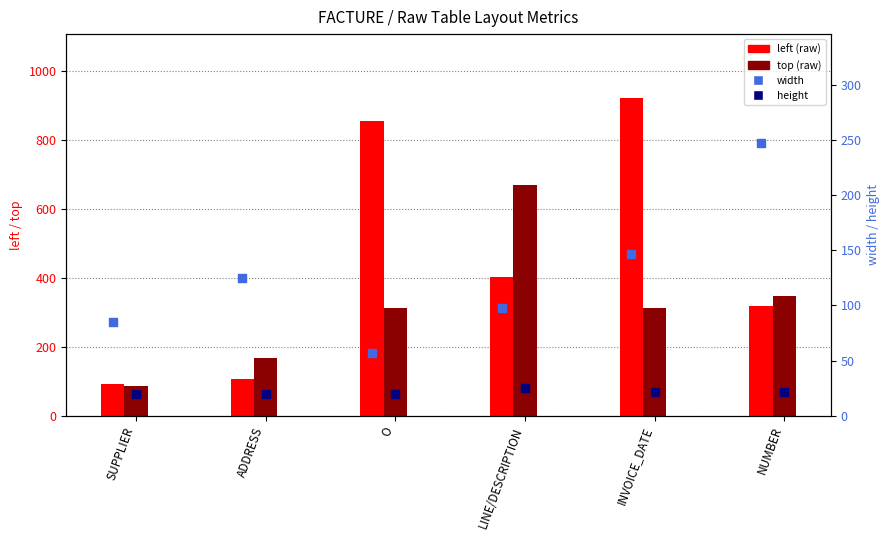

At how many categories does at least one series exceed 509?

3